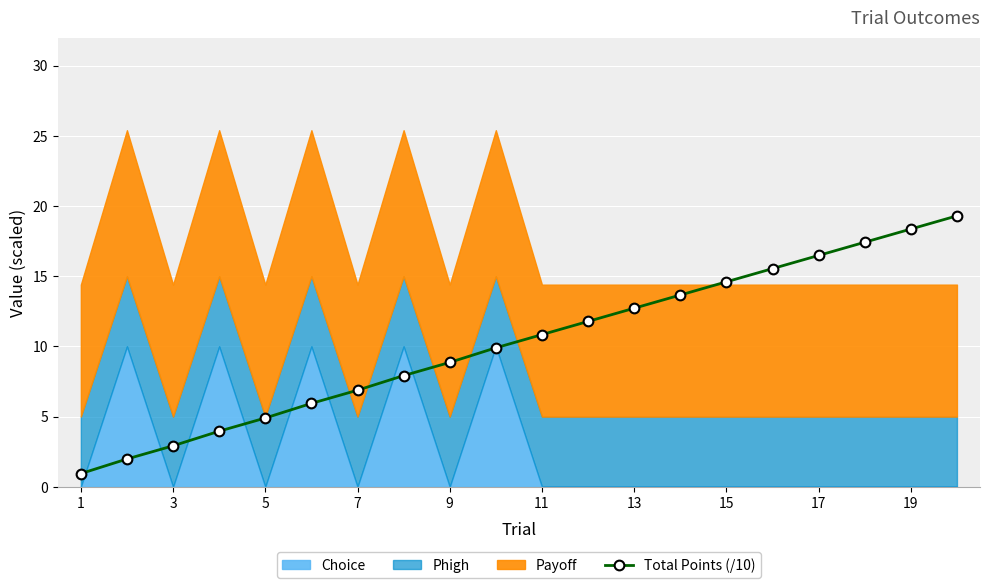

True or false: Total Points (/10) has a value of 3.4 at 15.

False